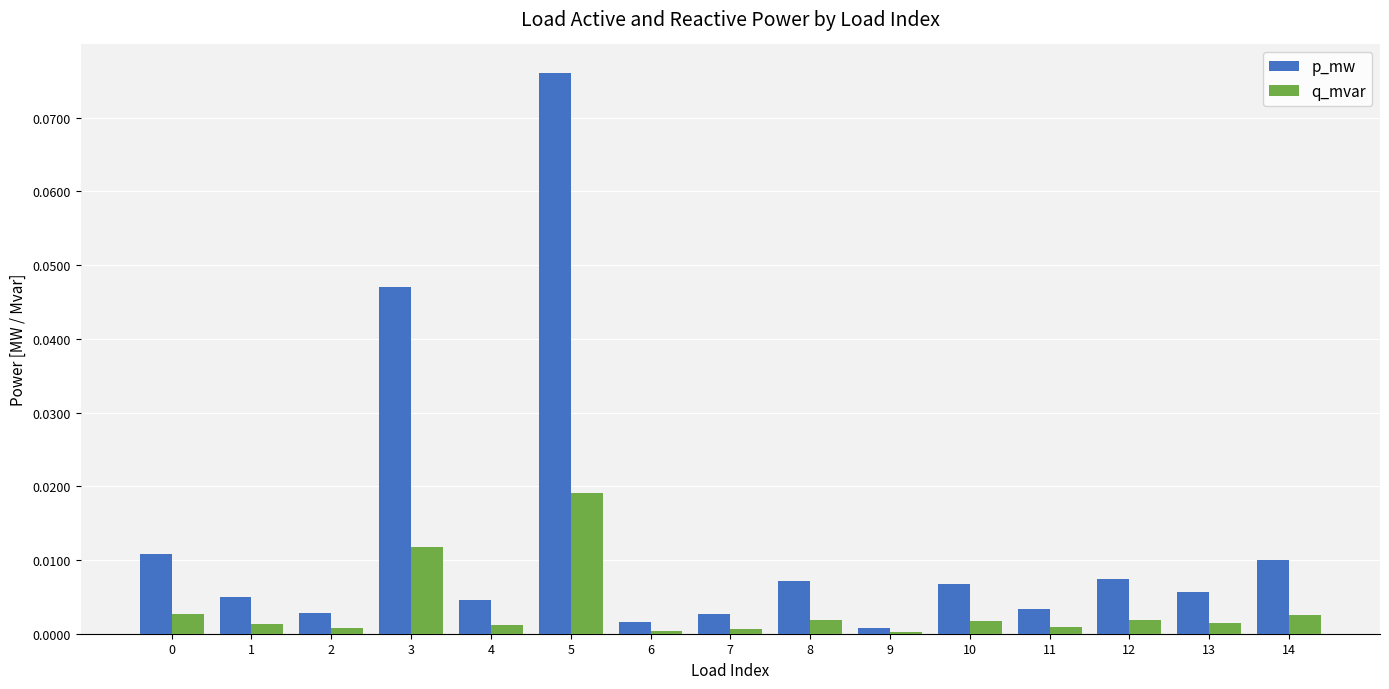

Is the value of p_mw at 8 greater than the value of q_mvar at 10?

Yes